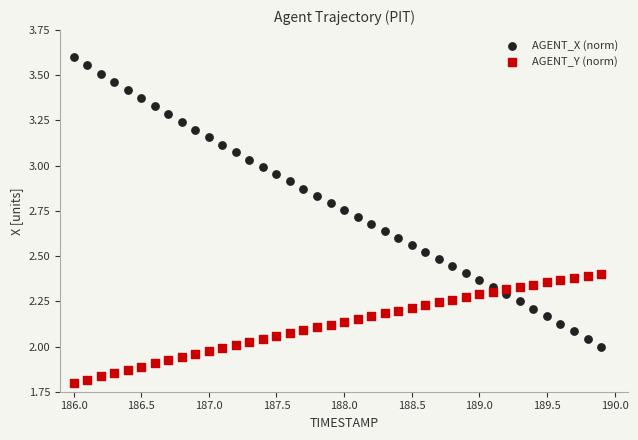

Which series reaches the minimum Y coordinate?

AGENT_Y (norm)